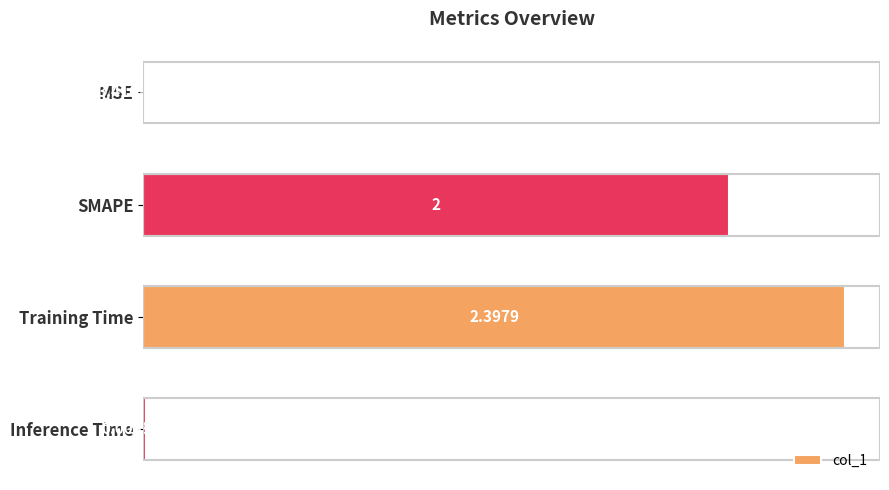

Where is the data nearest to the value 1?

Inference Time